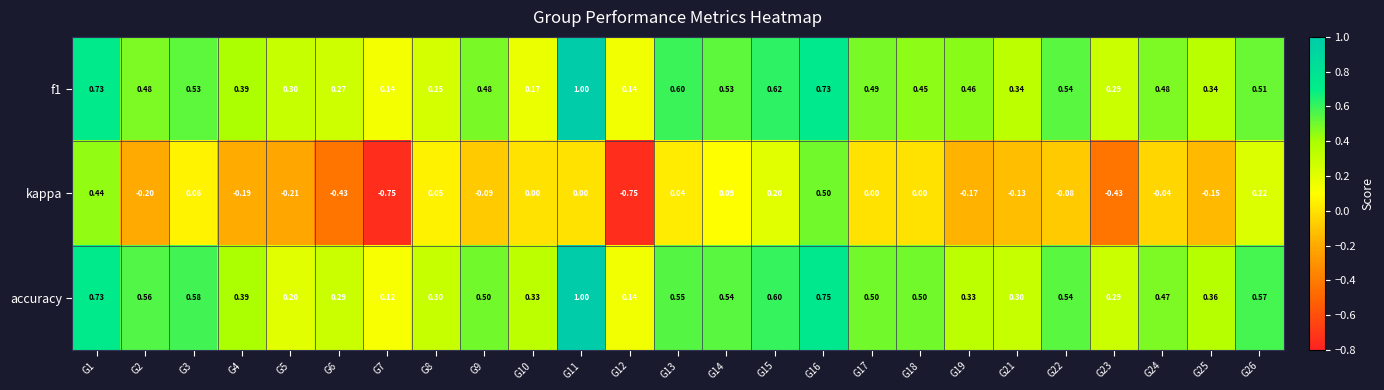

Which series changed the most between G14 and G19?

kappa